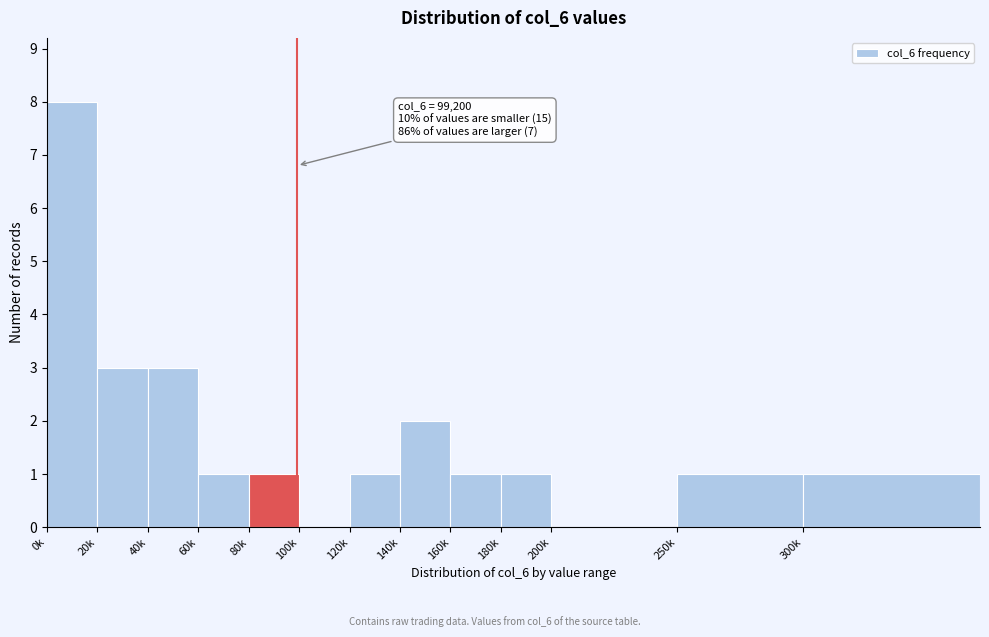

Reading left to right, transcribe all the data shown in this chart.

0k=8	20k=3	40k=3	60k=1	80k=1	100k=0	120k=1	140k=2	160k=1	180k=1	200k=0	250k=1	300k=1